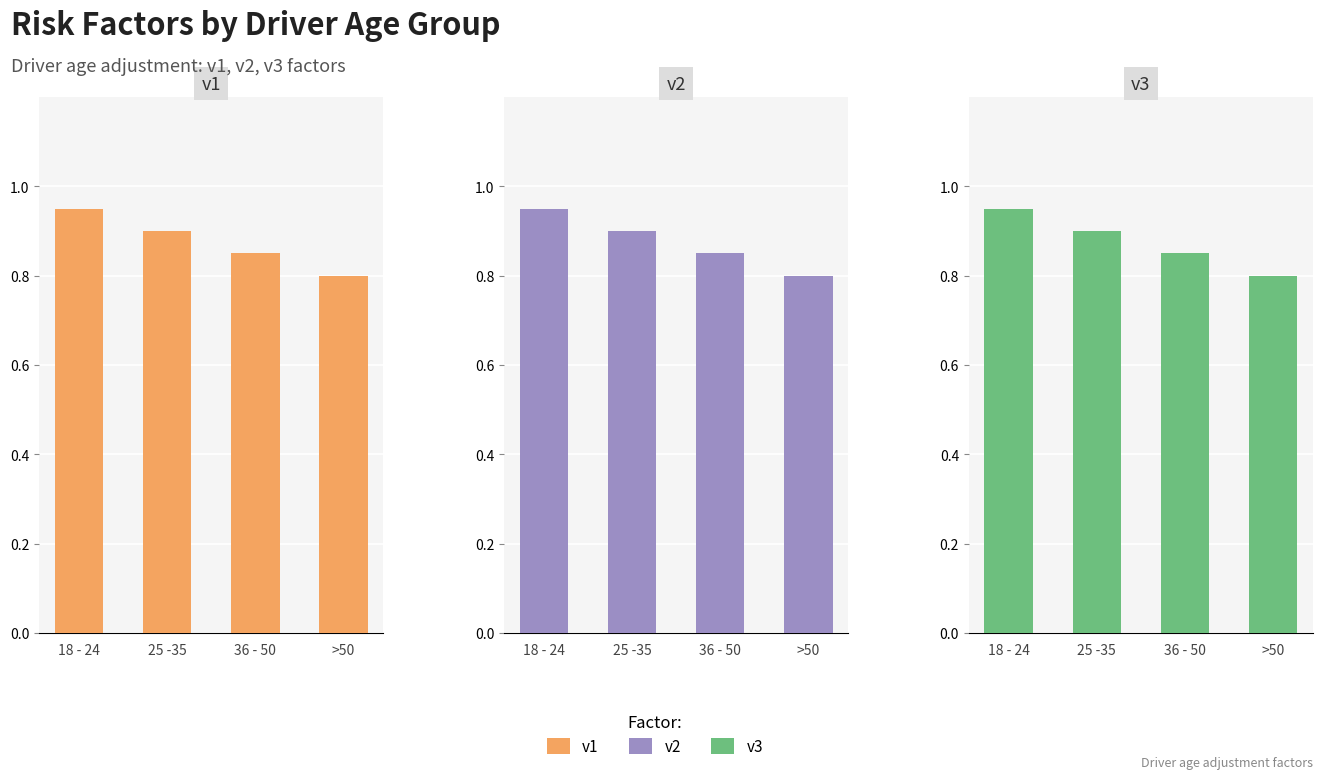

How many groups of bars are there?

4